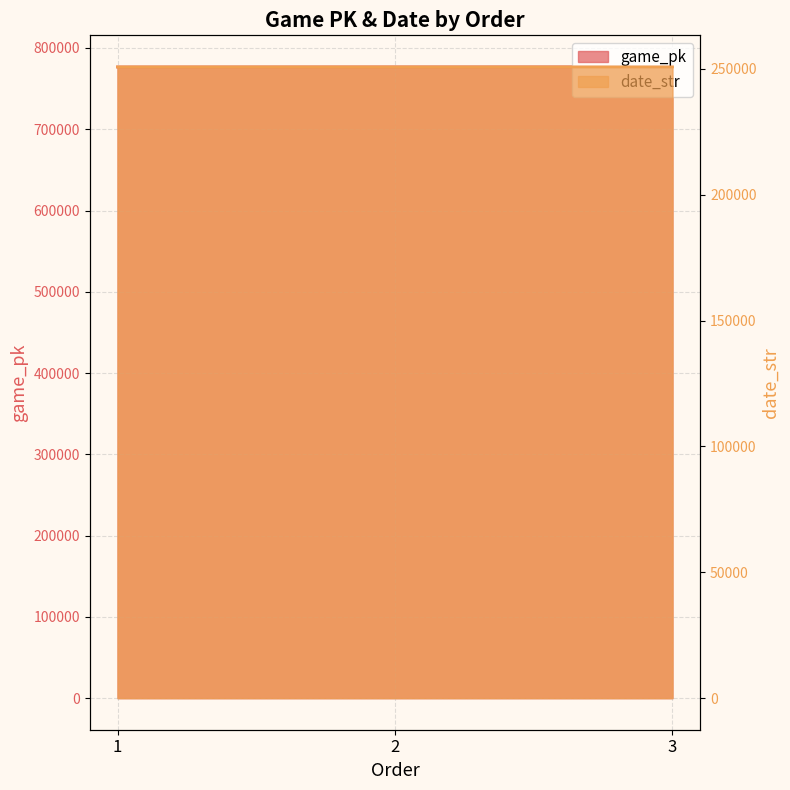

Reading left to right, list all the values displayed in this chart.

game_pk: 776589	776698	776713
date_str: 250825	250817	250816